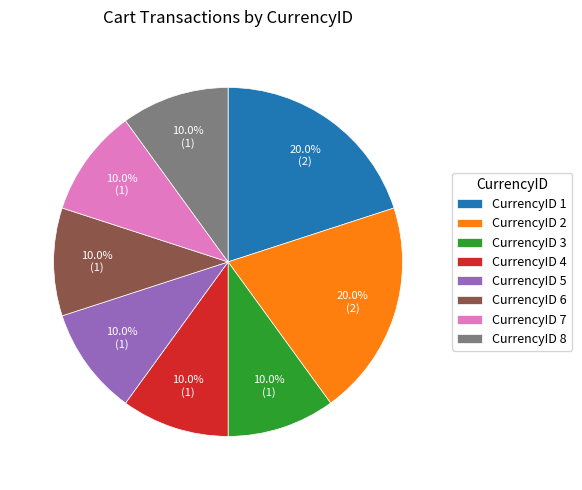

Approximately how many times larger is the value at CurrencyID 5 compared to CurrencyID 1?

0.5